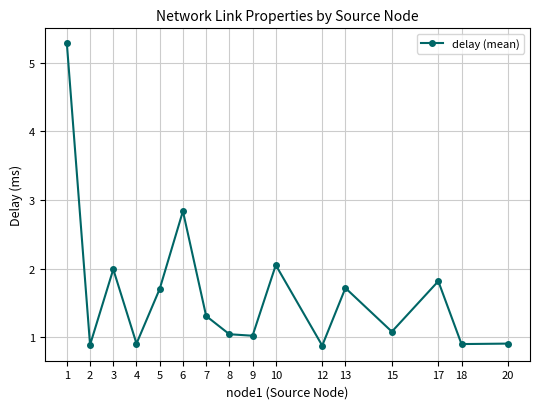

Where is the data nearest to the value 3?

6